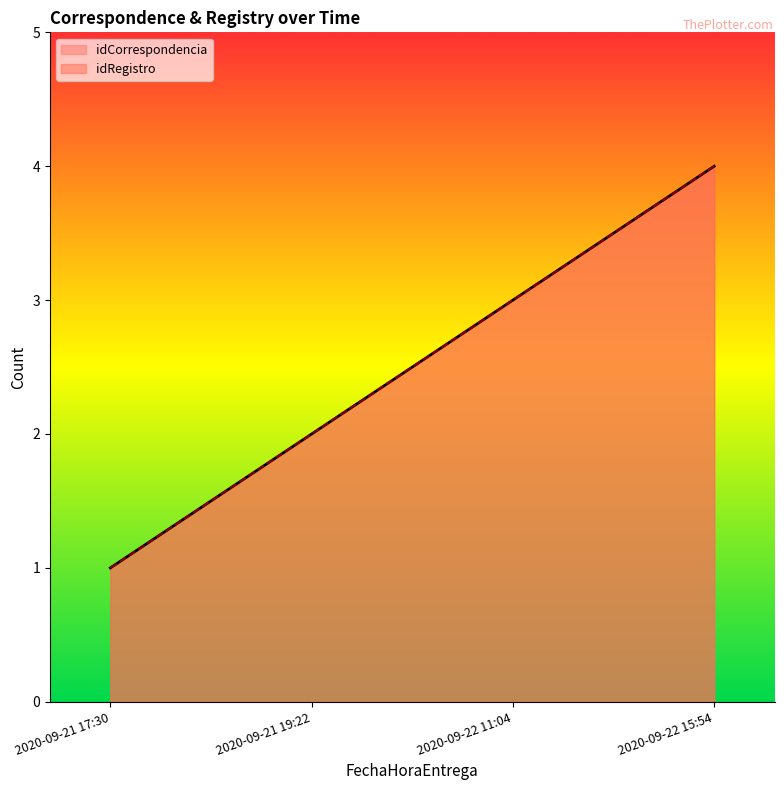

True or false: idCorrespondencia has a value of 2 at 2020-09-21 19:22.

True